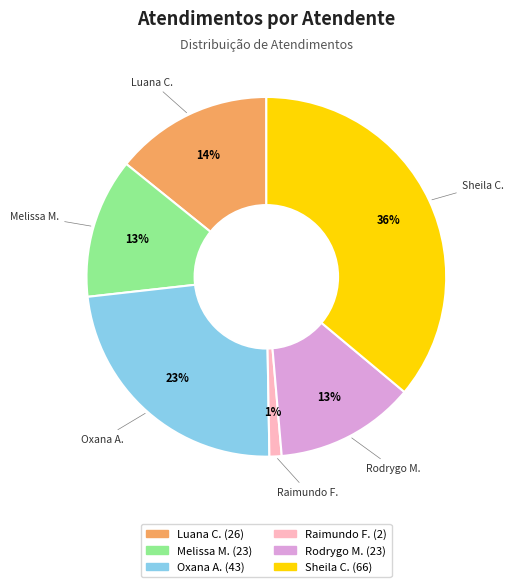

Count the number of slices in the pie.

6